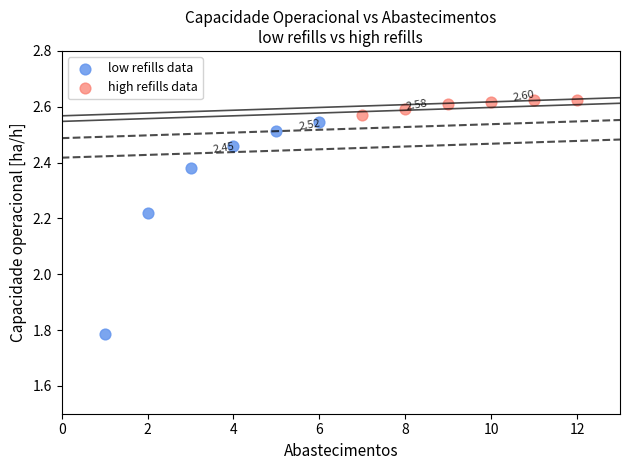

Which series contains the lowest Y value?

low refills data